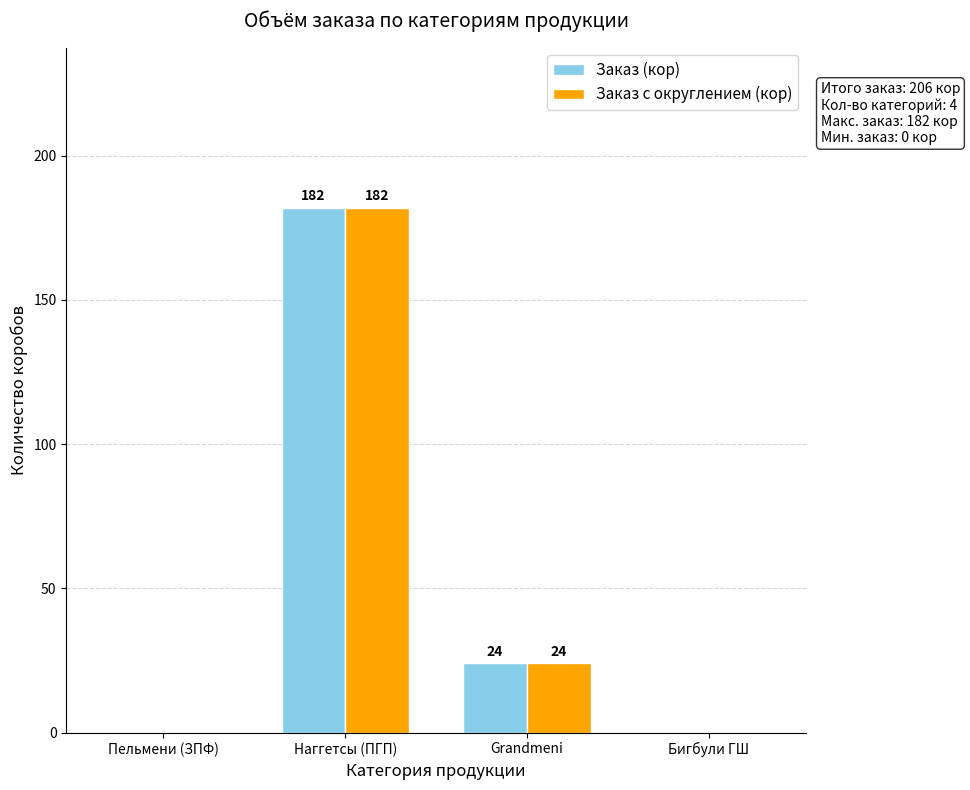

How many Заказ с округлением (кор) values are between 0 and 182?

4